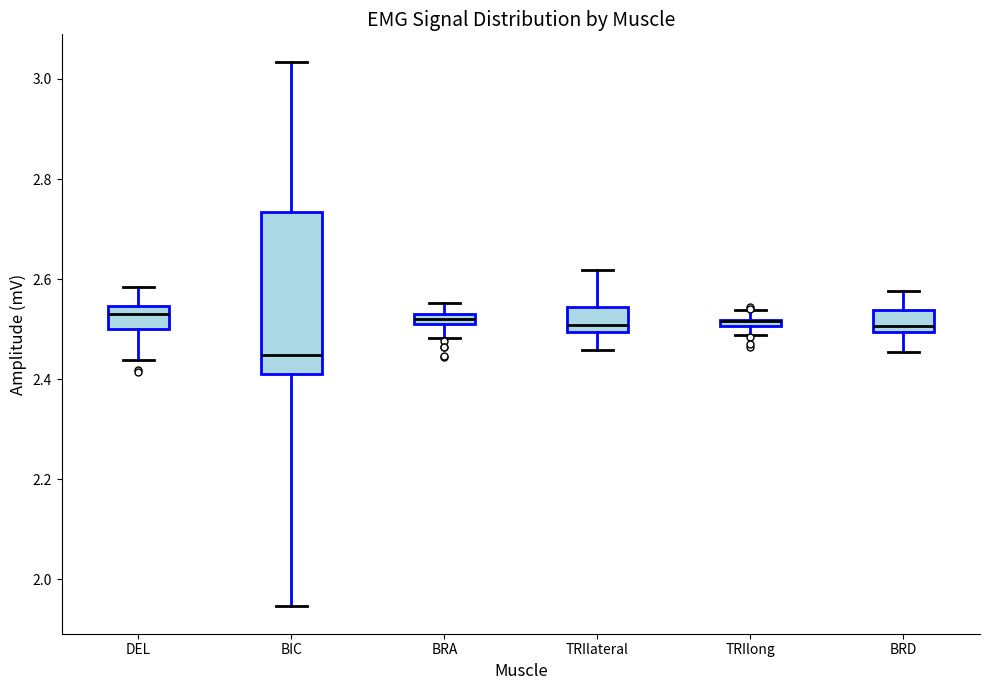

Where is the lower edge of the box for BRD on the y-axis? The values are not printed on the chart, so give them approximately, as read against the axis.

2.50